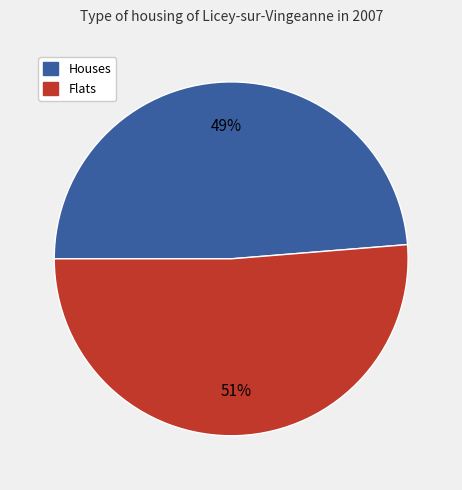

Is there a majority slice in this chart?

Yes